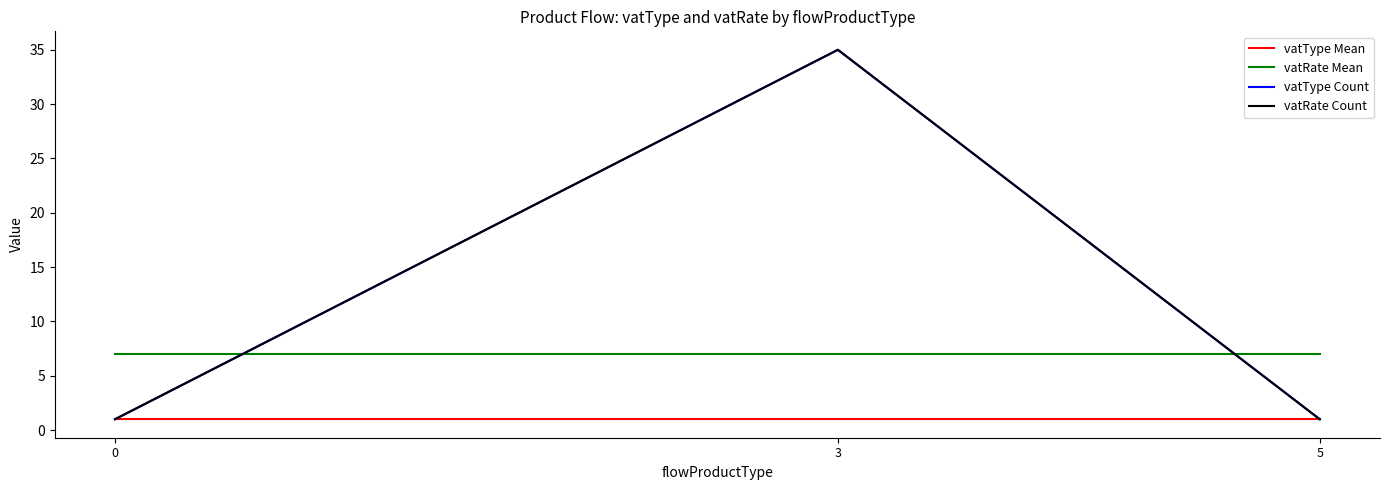

What is the value of the vatType Mean point at the 2nd from the left?

1